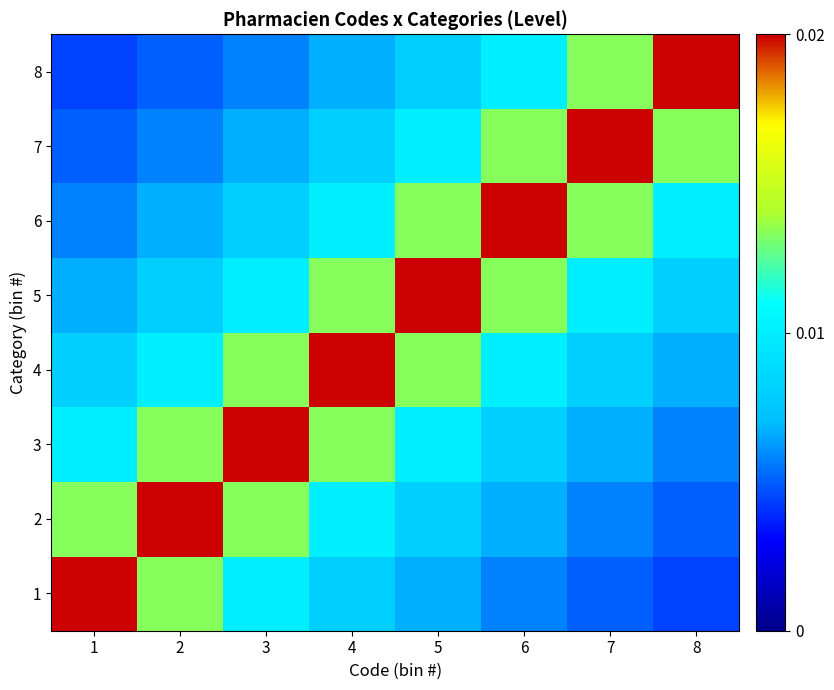

Rank the series at 2 from highest to lowest value.

2, 1, 3, 4, 5, 6, 7, 8